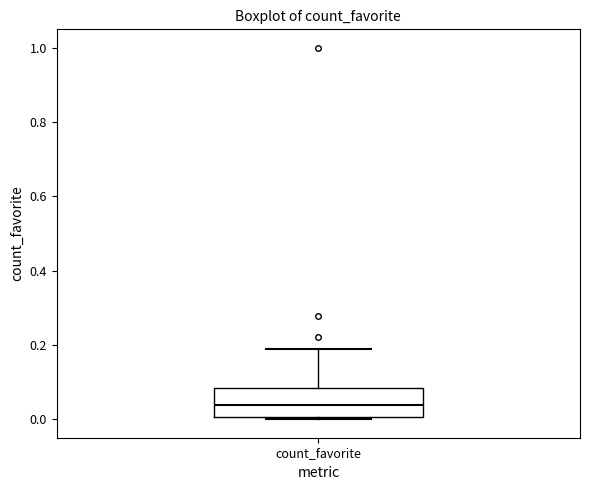

Read this box plot against the y-axis: the position of the median line, the range covered by the box, and the ends of both whiskers. The values are not printed on the chart, so give them approximately, as read against the axis.

median 0.04, box 0.00 to 0.08, whiskers 0.00 (just below the box's lower edge) to 0.18